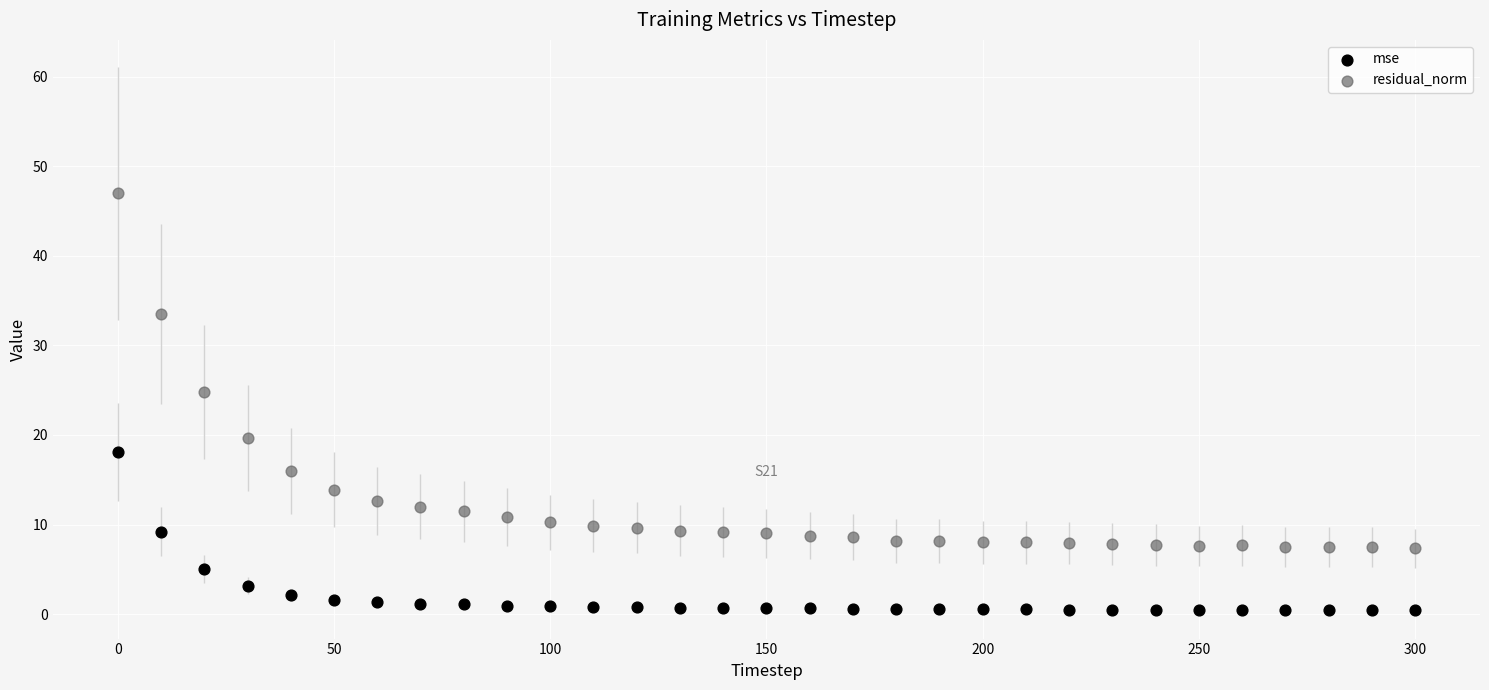

Across all data points, what is the range of Y values (max minus min)?

46.5